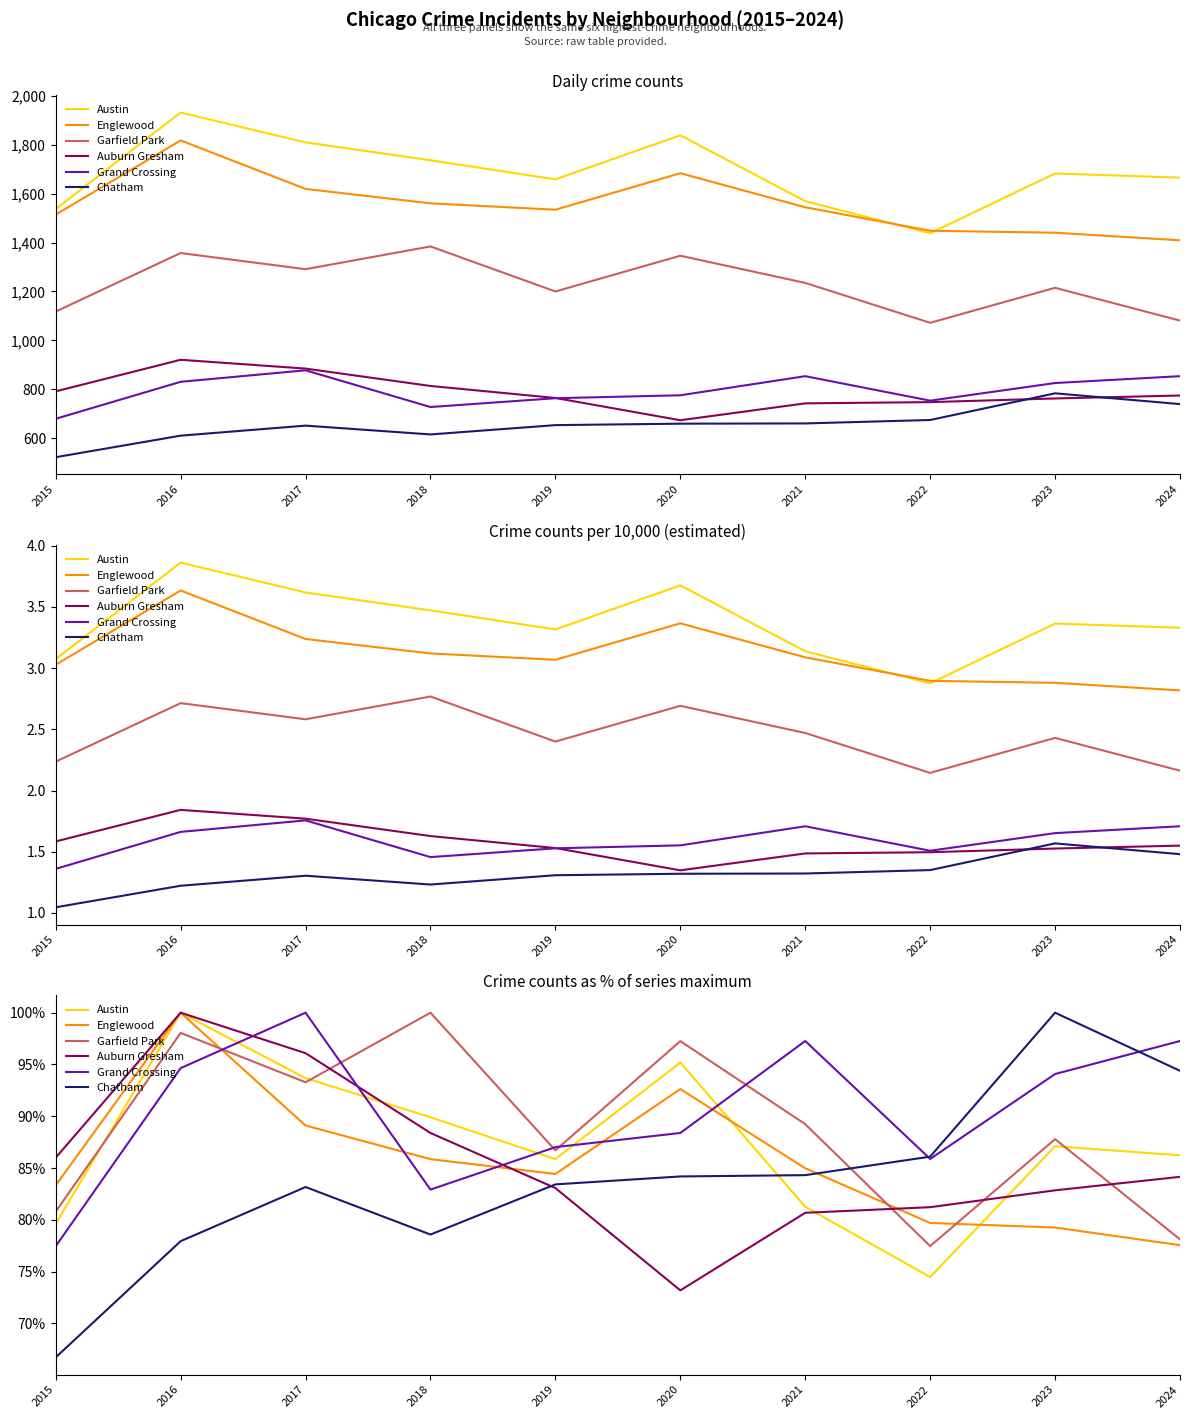

At how many categories does at least one series exceed 87?

8